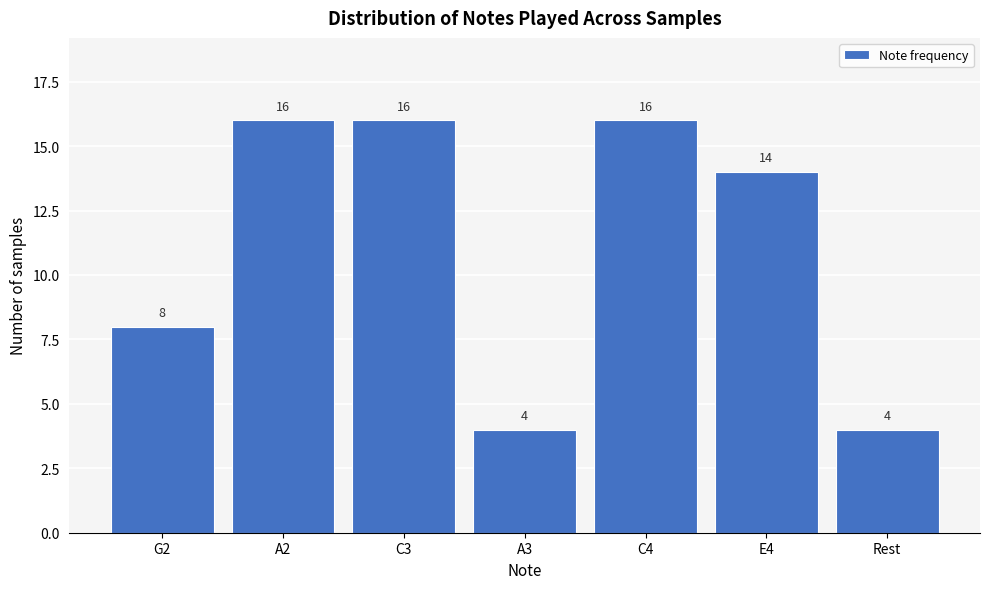

Reading left to right, transcribe all the data shown in this chart.

8	16	16	4	16	14	4